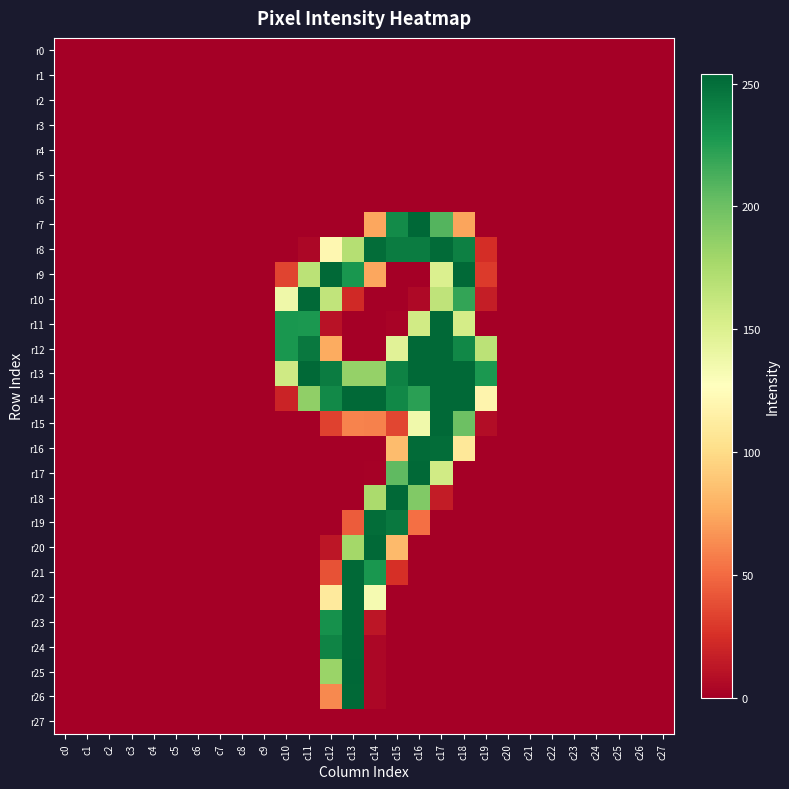

At c15, list the series in order from largest to smallest.

r18, r19, r8, r13, r14, r7, r17, r12, r16, r20, r15, r21, r11, r0, r1, r2, r3, r4, r5, r6, r9, r10, r22, r23, r24, r25, r26, r27